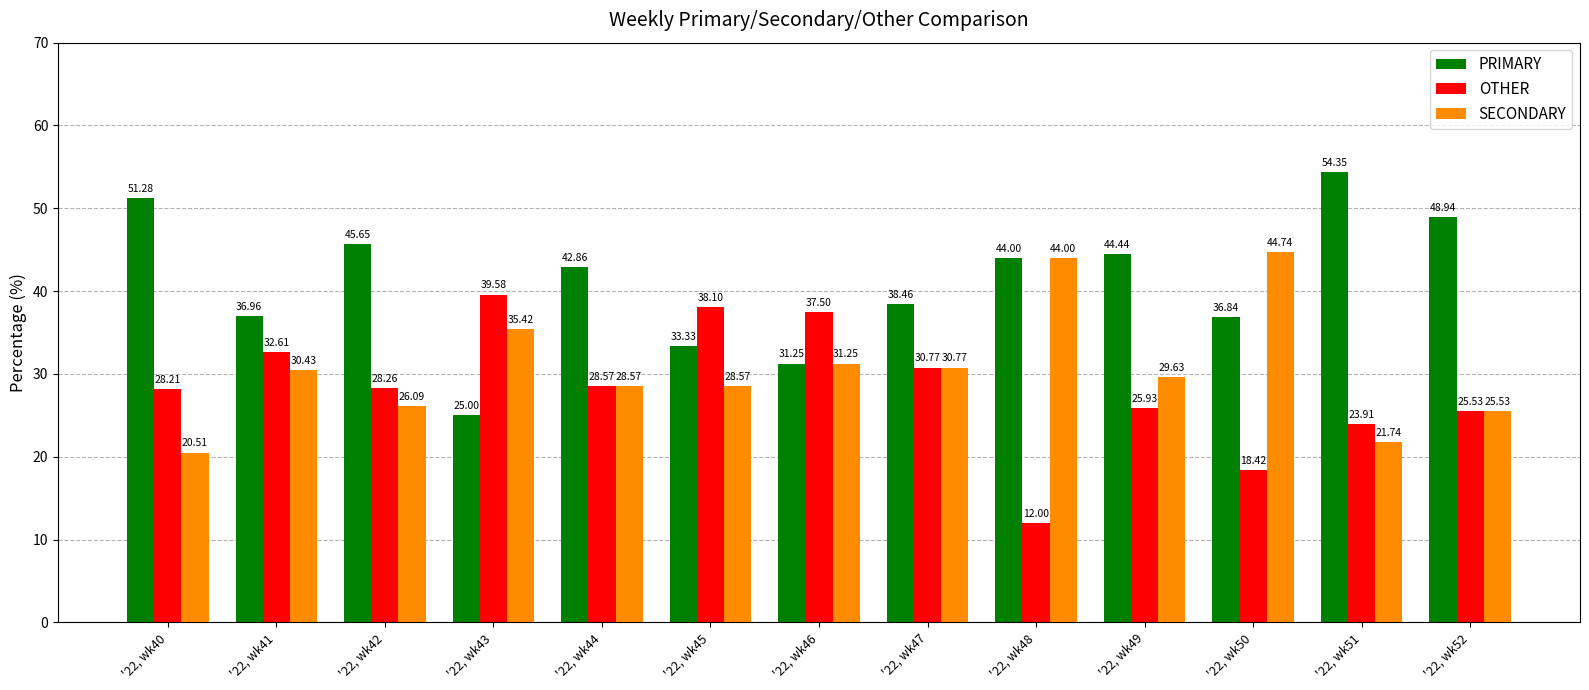

What is the maximum value shown in the chart?

54.3